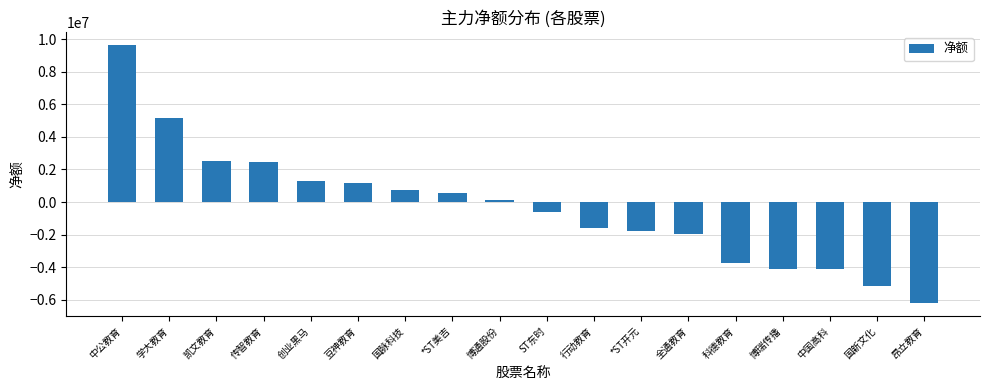

What is the label of the 2nd bar from the left?

学大教育